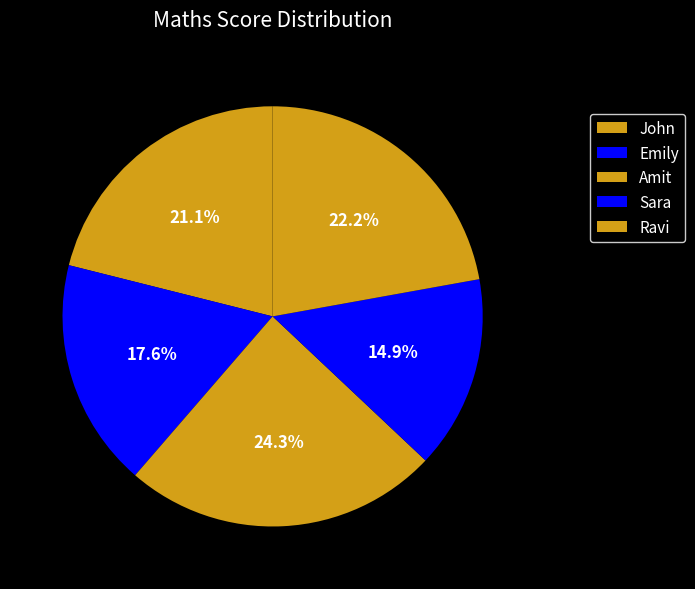

How many segments does this pie chart have?

5